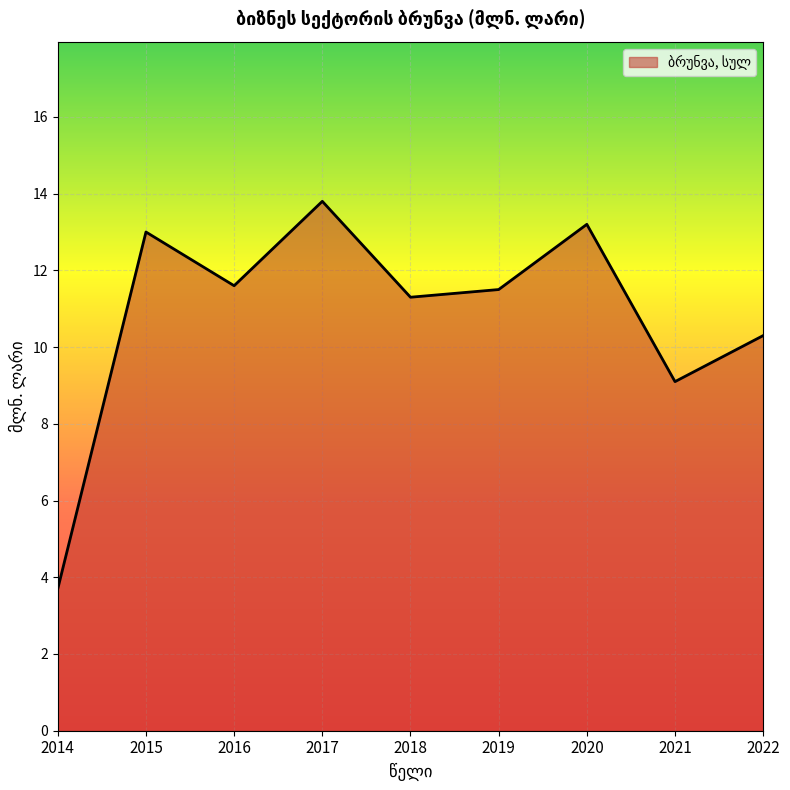

Does the chart display data point markers on the line(s)?

No